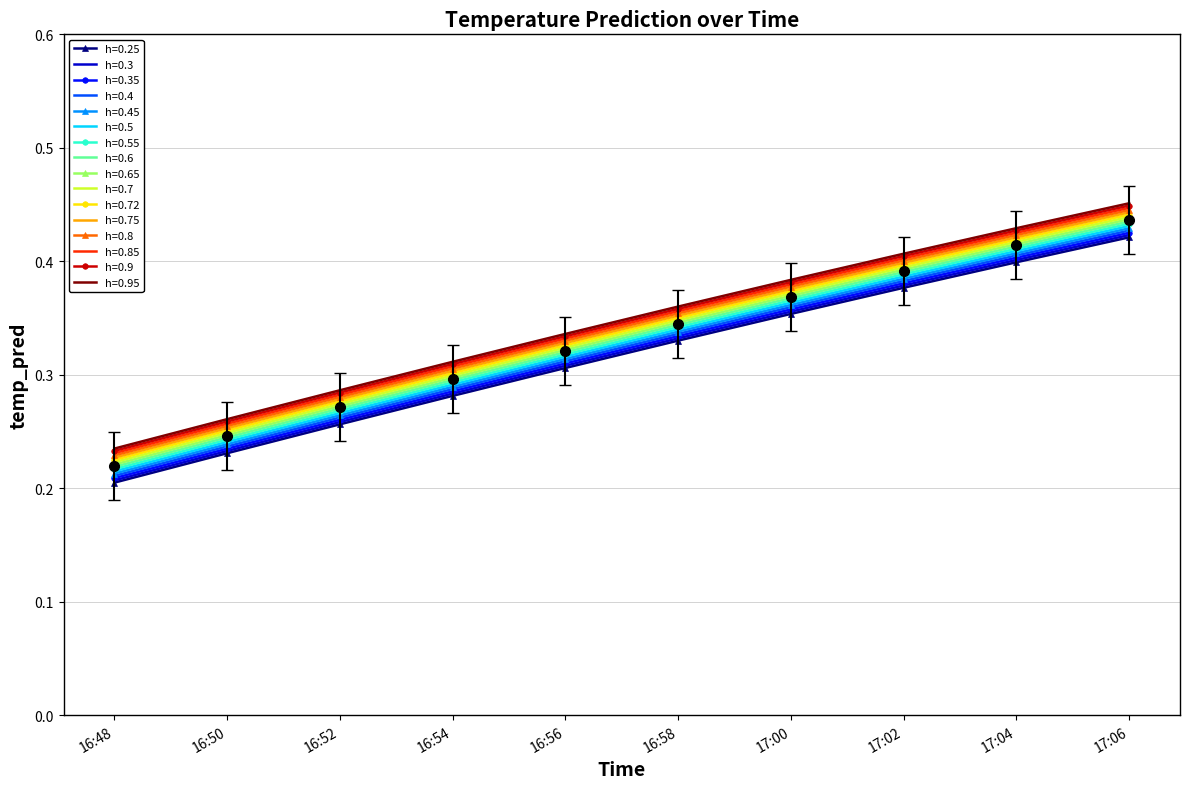

True or false: the data has more than 0 interior local peaks.

False